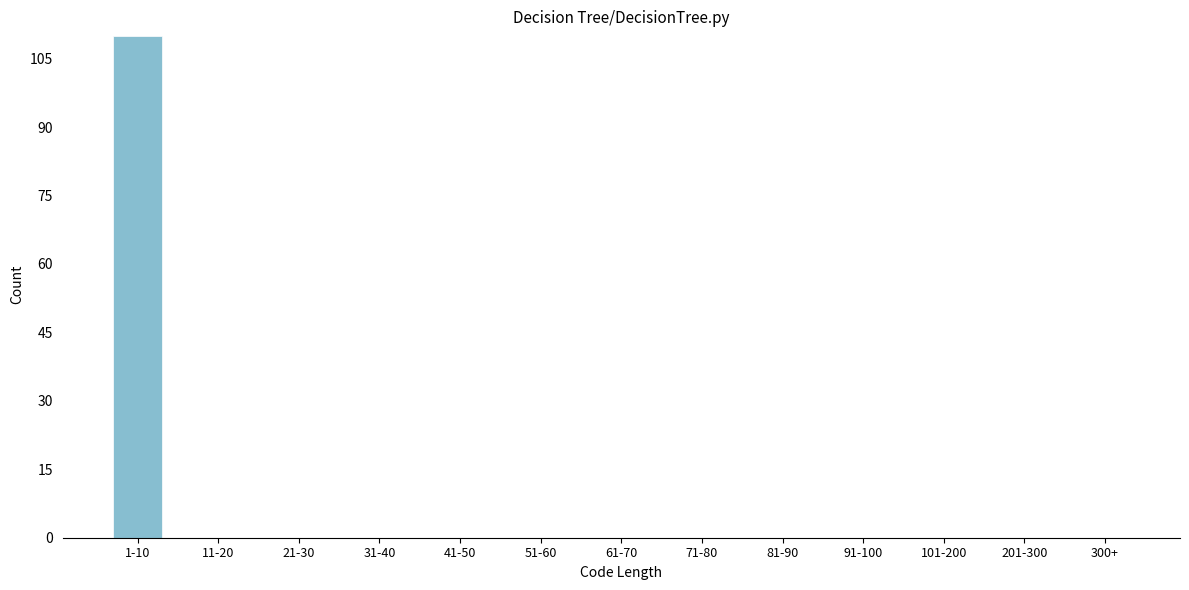

Reading left to right, list all the values displayed in this chart.

1-10=110	11-20=0	21-30=0	31-40=0	41-50=0	51-60=0	61-70=0	71-80=0	81-90=0	91-100=0	101-200=0	201-300=0	300+=0